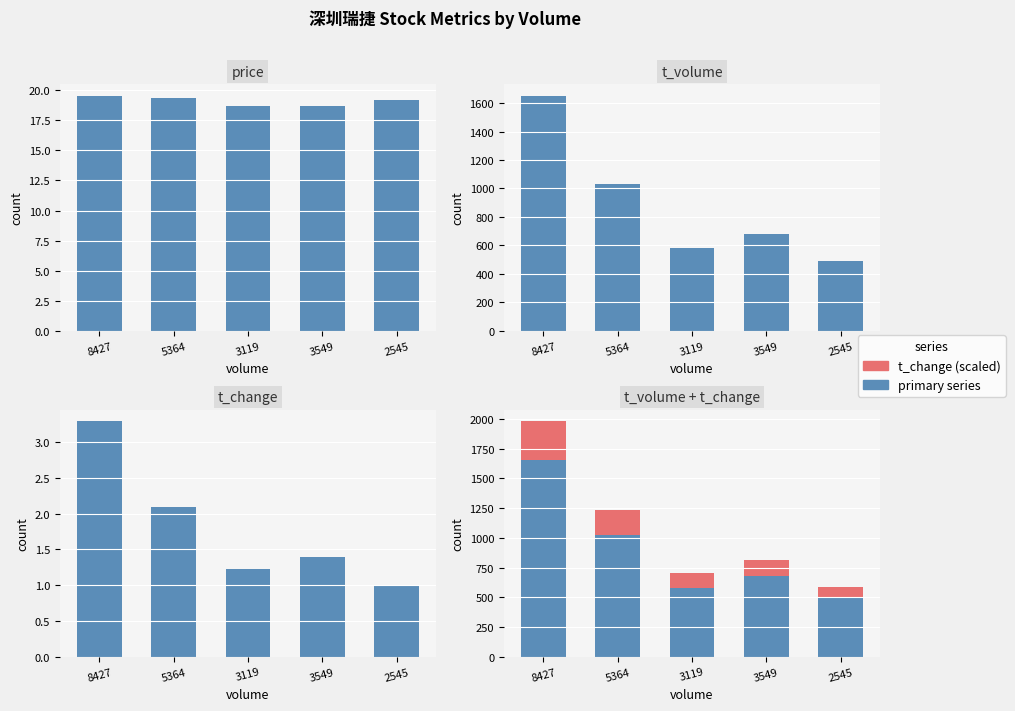

Which series has the widest spread of values?

t_volume